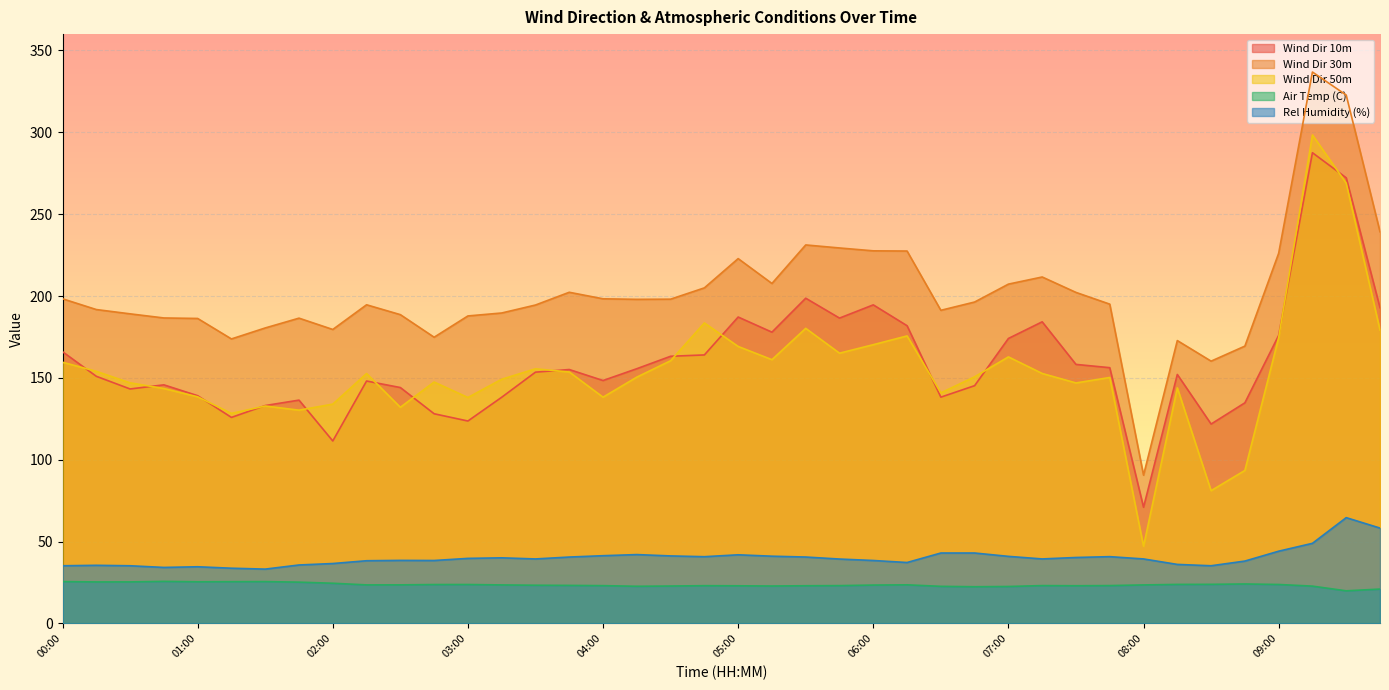

How many data points does each series have?

40